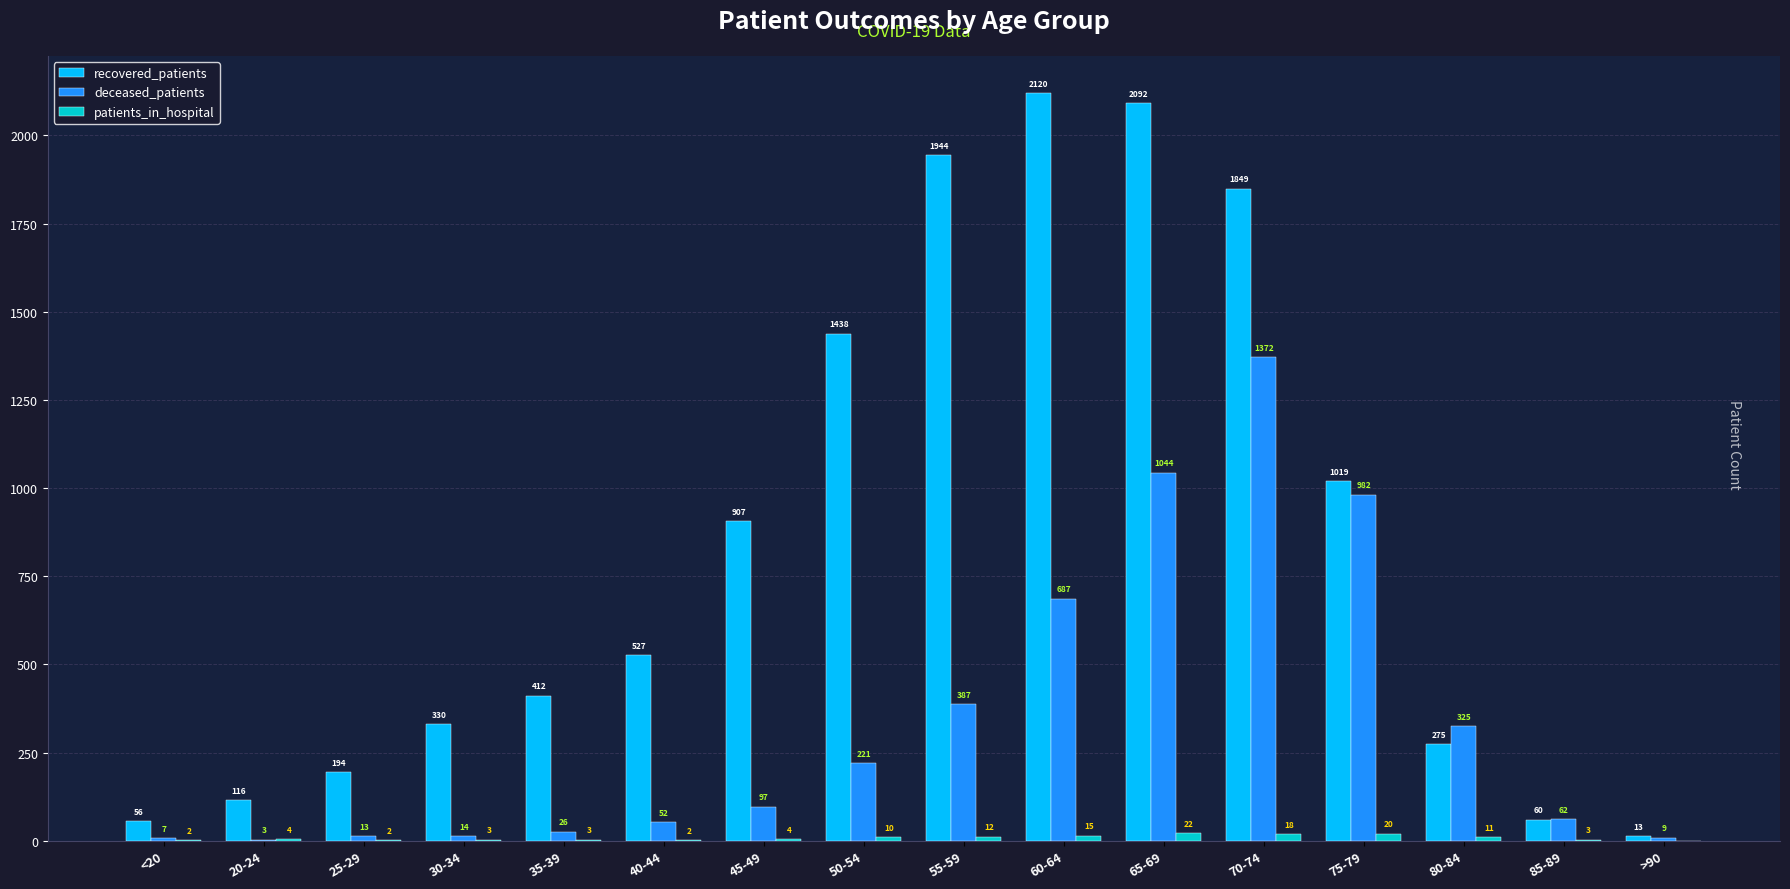

Which series changed the most between 70-74 and 80-84?

recovered_patients